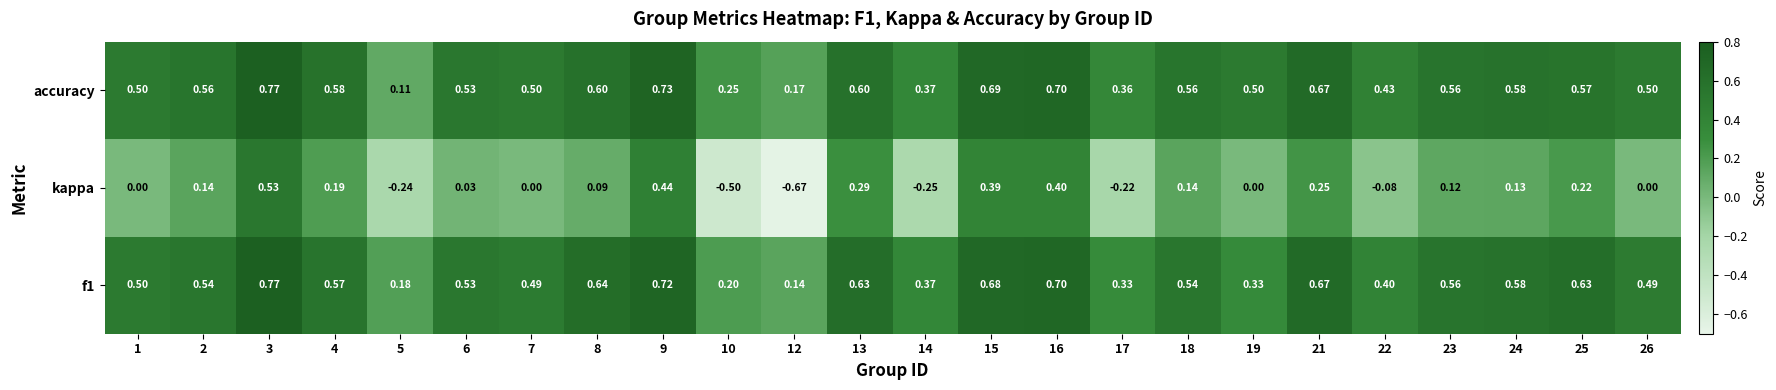

Between 24 and 26, which series saw the biggest shift?

kappa